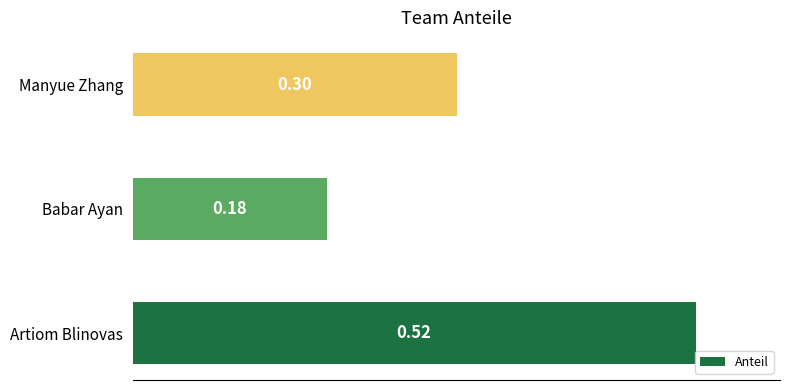

What is the difference between the values at Artiom Blinovas and Babar Ayan?

0.3